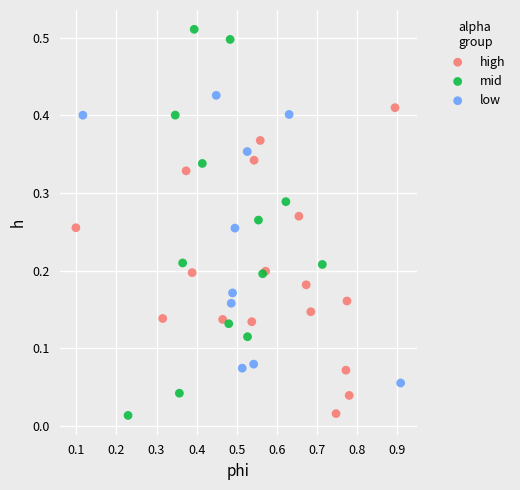

What are all the series names shown in the legend?

high, mid, low